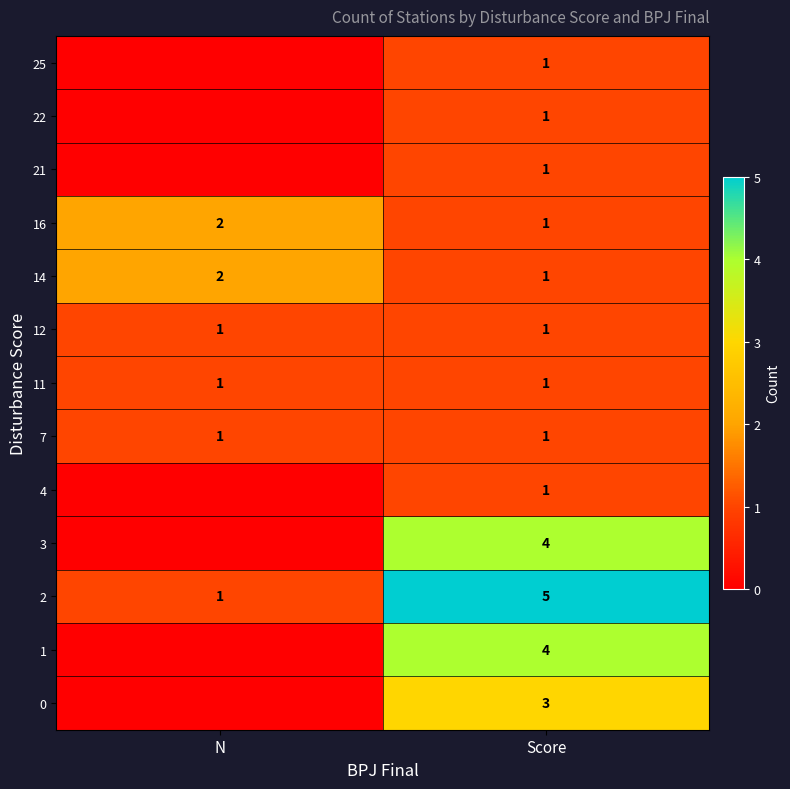

True or false: 2 has a value of 5 at Score.

True